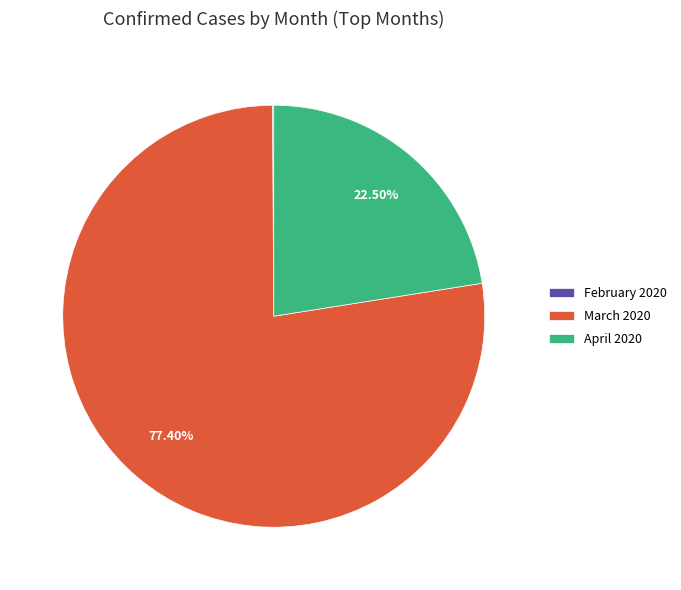

Which category has the biggest portion of the pie?

March 2020